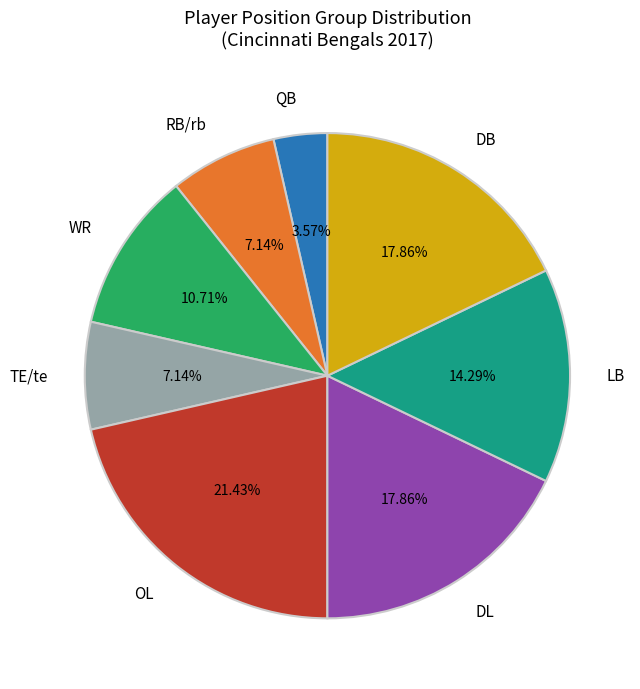

Is there a majority slice in this chart?

No